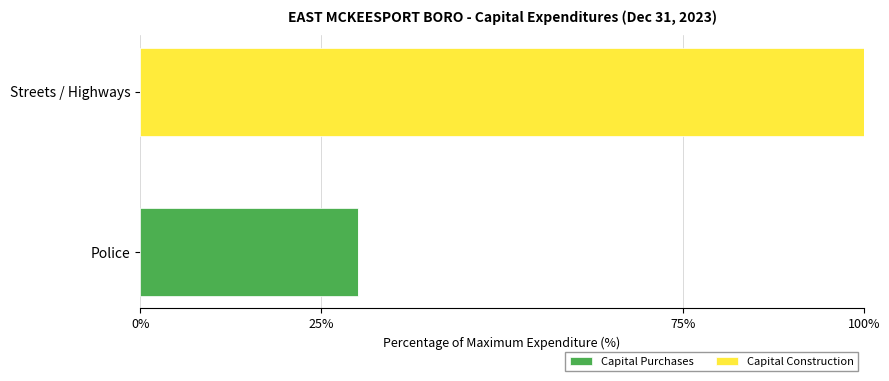

Is it true that Capital Purchases equals 17.1 at Streets / Highways?

False